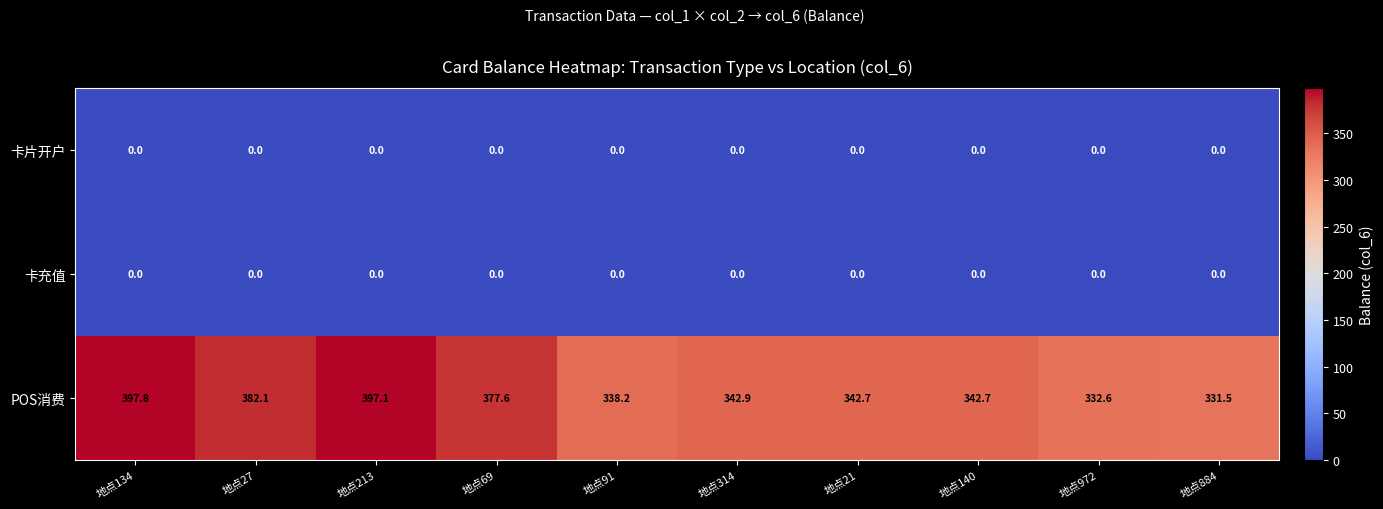

Which series has the largest range (max minus min)?

POS消费